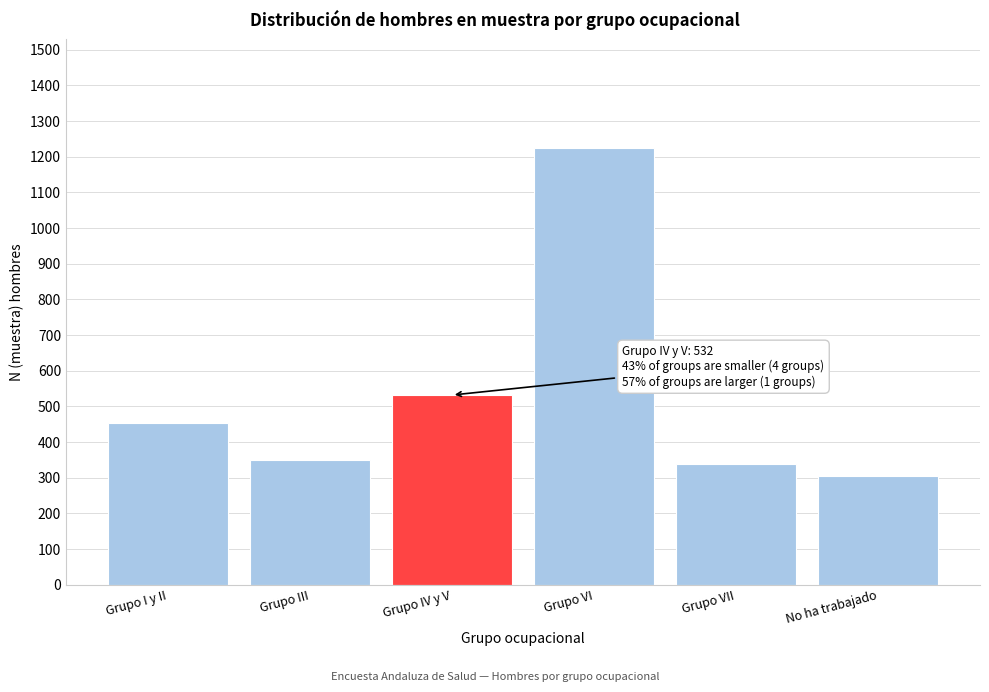

Reading right to left, what are all the values shown in this chart?

306	340	1224	532	350	455